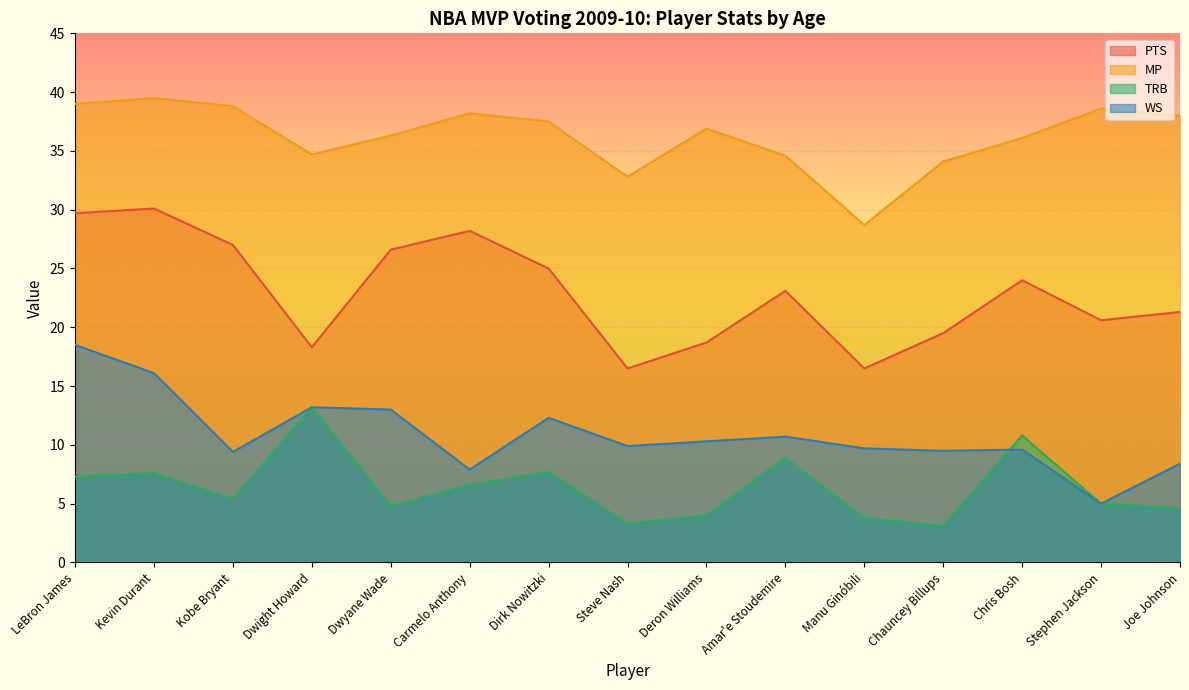

What is the greatest value displayed?

39.5